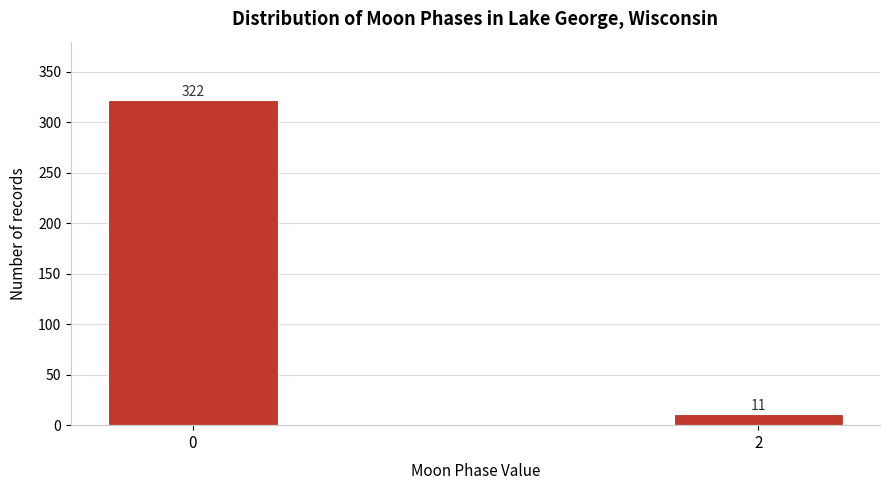

Reading right to left, what are all the values shown in this chart?

11	322